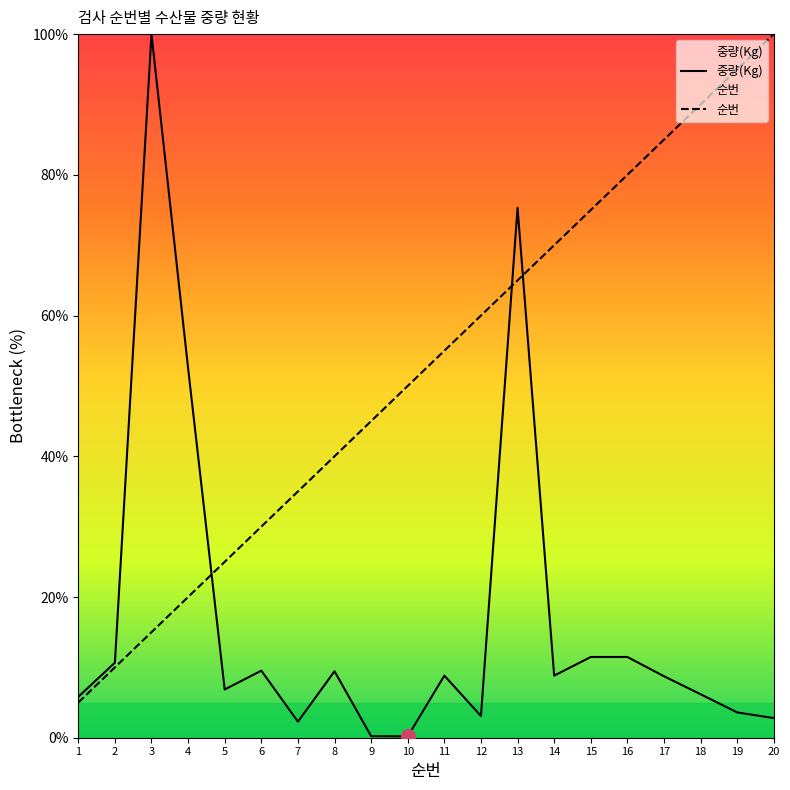

What is the sum of all 순번 values?

1050.0